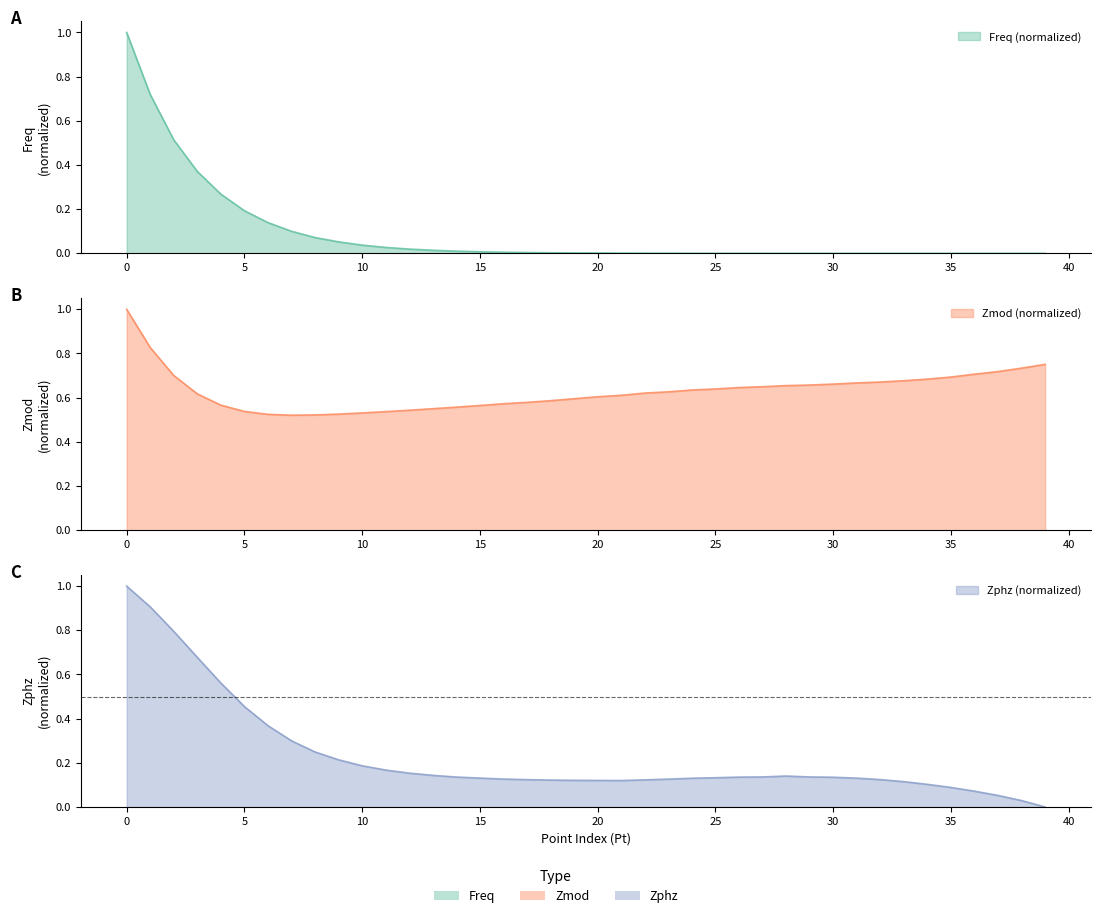

At how many categories does at least one series exceed 0?

40